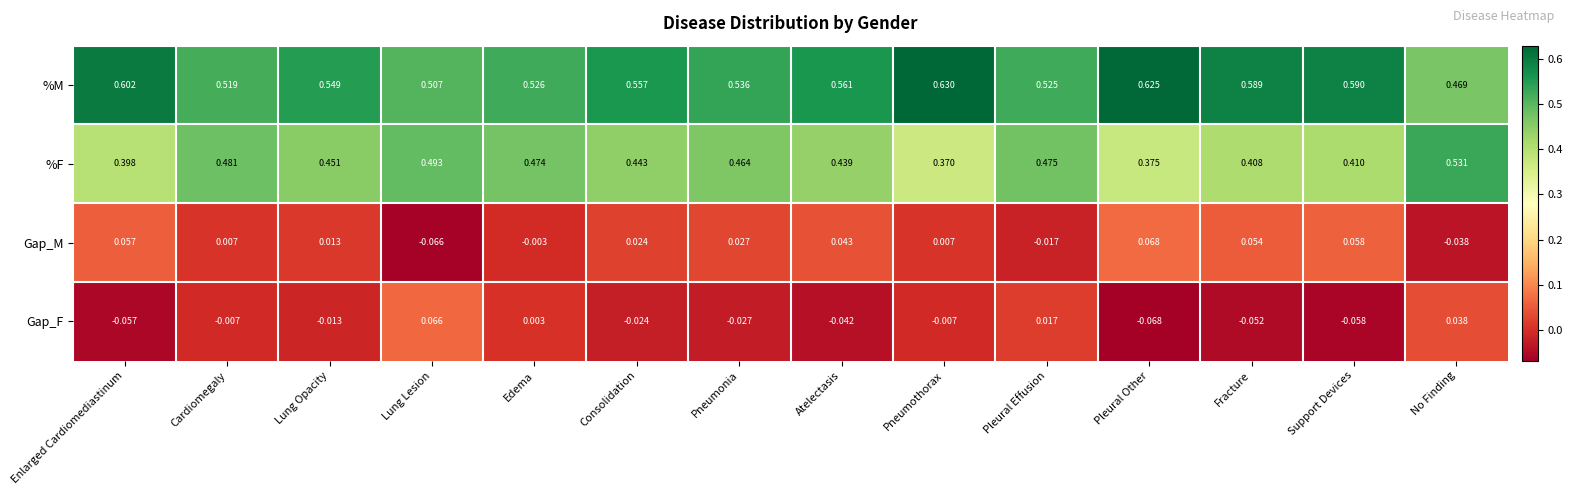

At which label is Gap_M closest to 0?

Edema